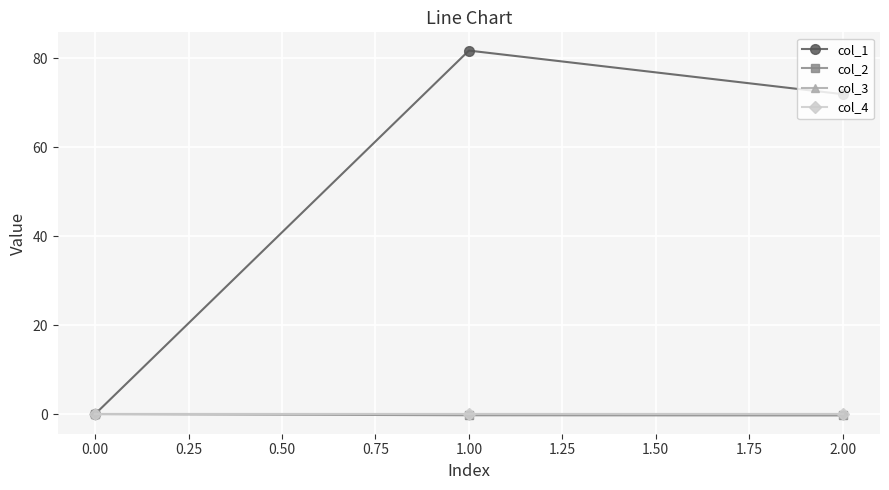

Does the chart have visible grid lines?

Yes